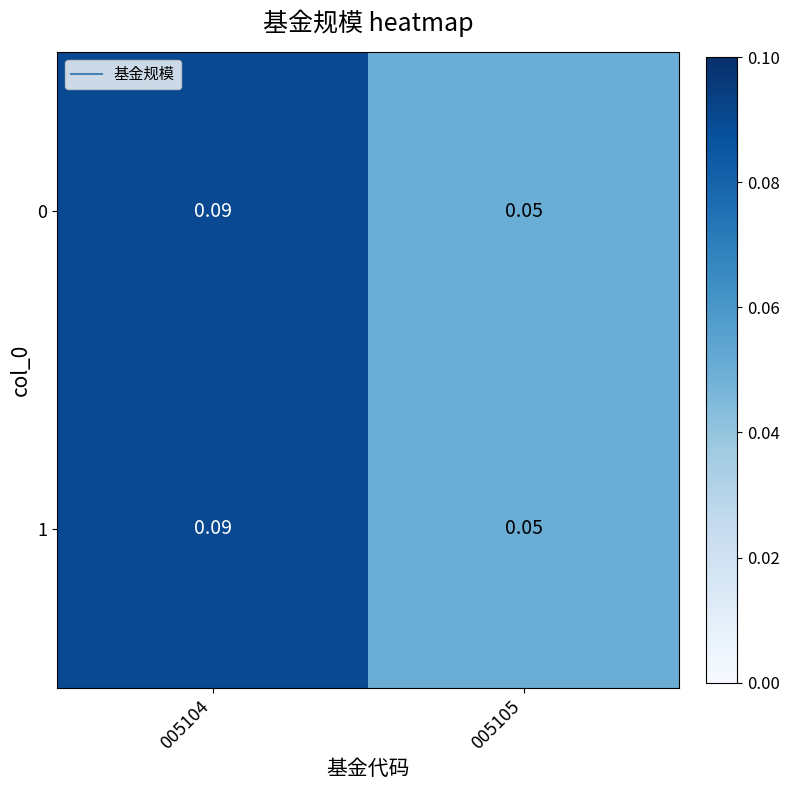

Is the value of 0 at 005105 greater than the value of 1 at 005104?

No